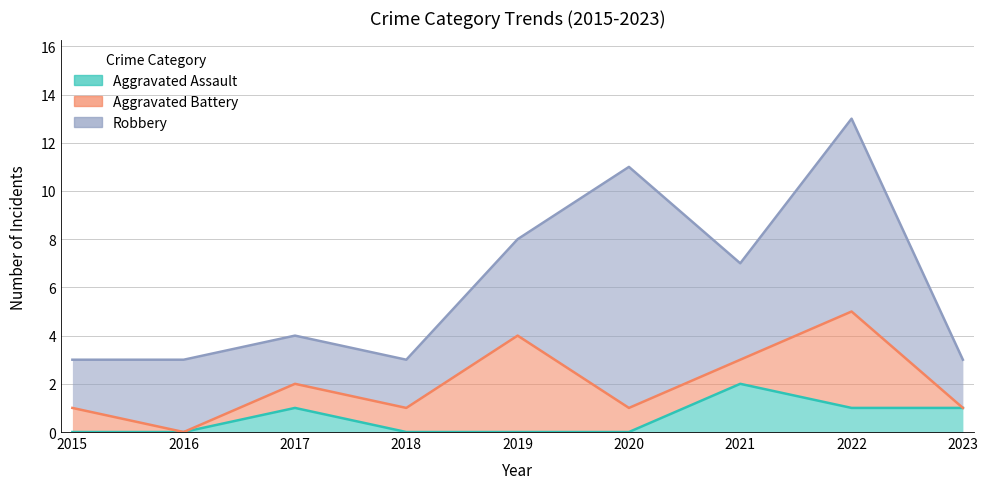

What is the value of the Robbery point at the 5th from the left?

4